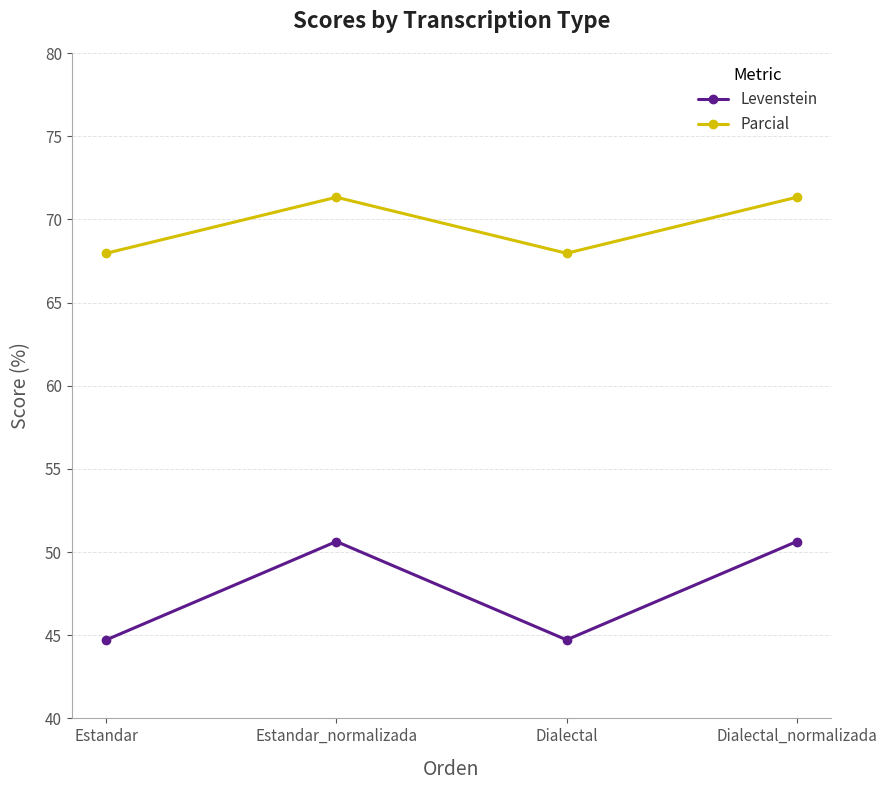

What is the sum of the Levenstein values at Estandar and Dialectal_normalizada?

95.4